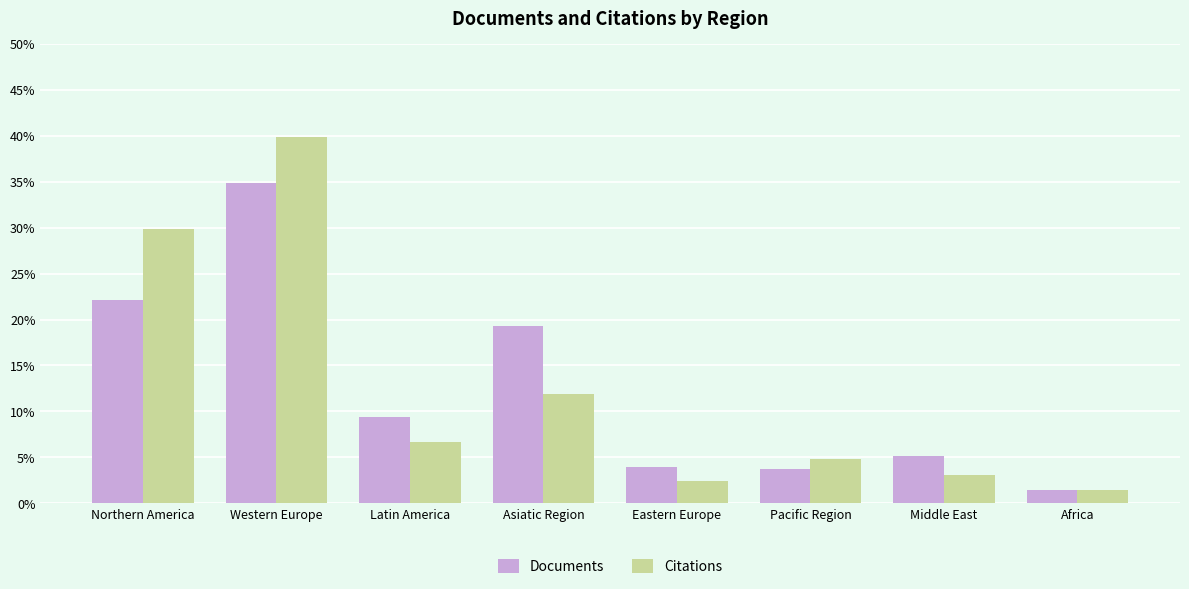

Between Middle East and Africa, which series saw the biggest shift?

Documents